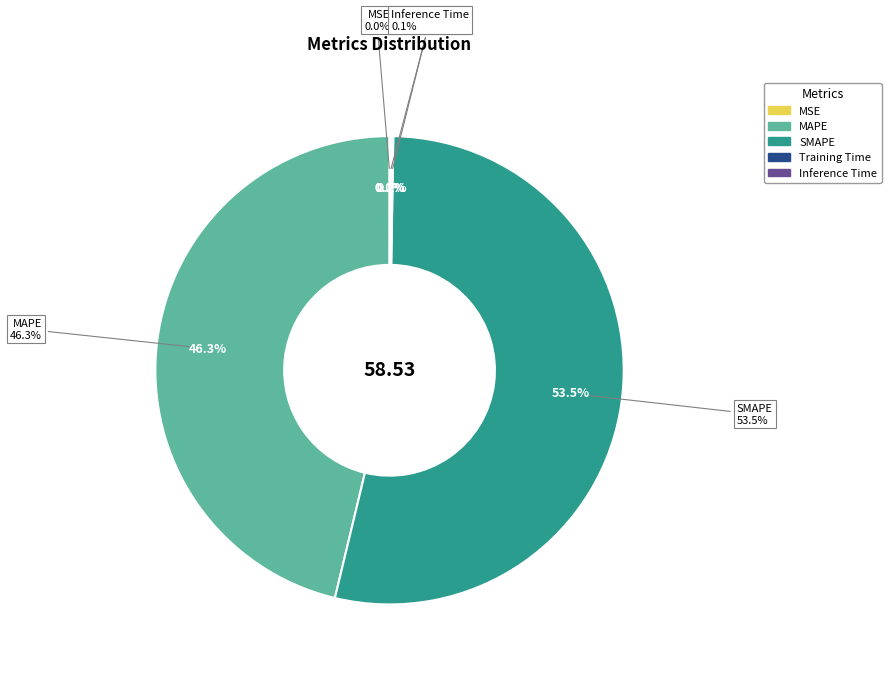

Rank the categories by value from highest to lowest.

SMAPE, MAPE, Inference Time, Training Time, MSE